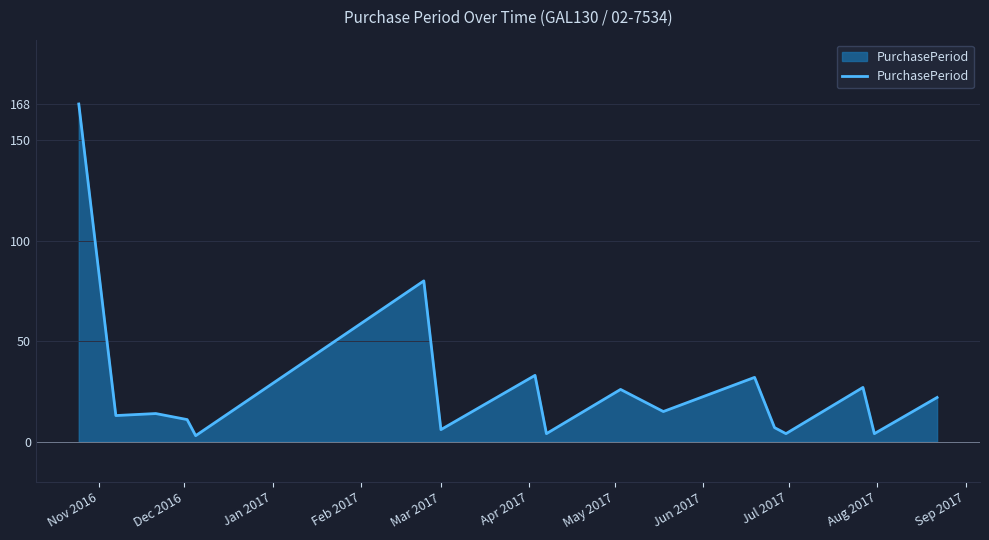

What is the greatest value displayed?

168